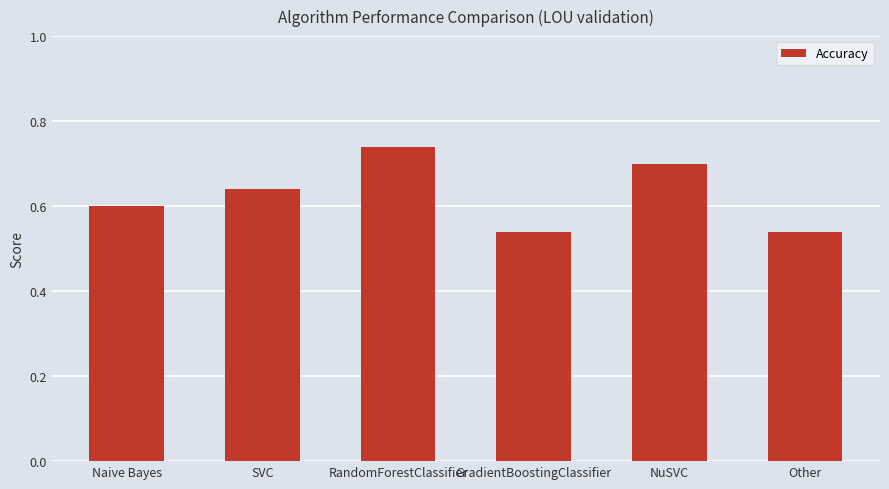

Between Naive Bayes and RandomForestClassifier, which is larger?

RandomForestClassifier